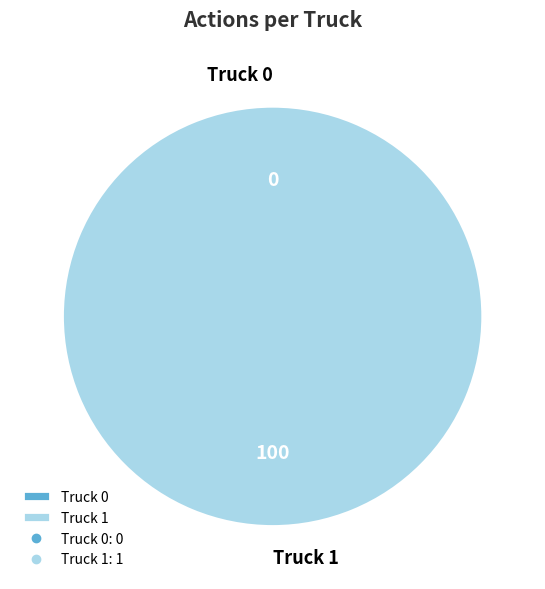

Is there a majority slice in this chart?

Yes